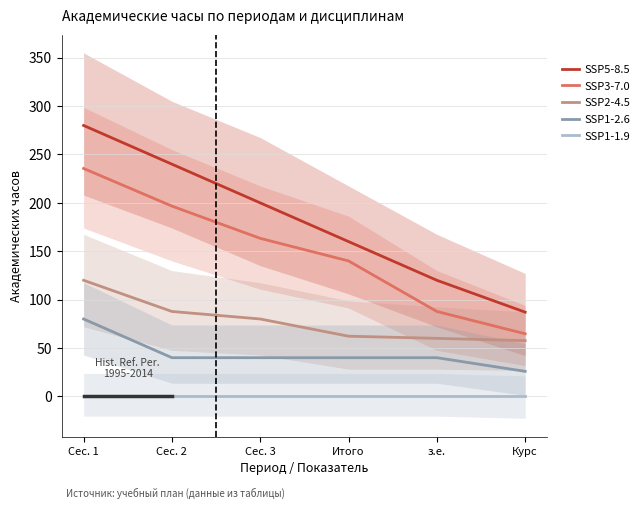

At how many categories does at least one series exceed 0?

6